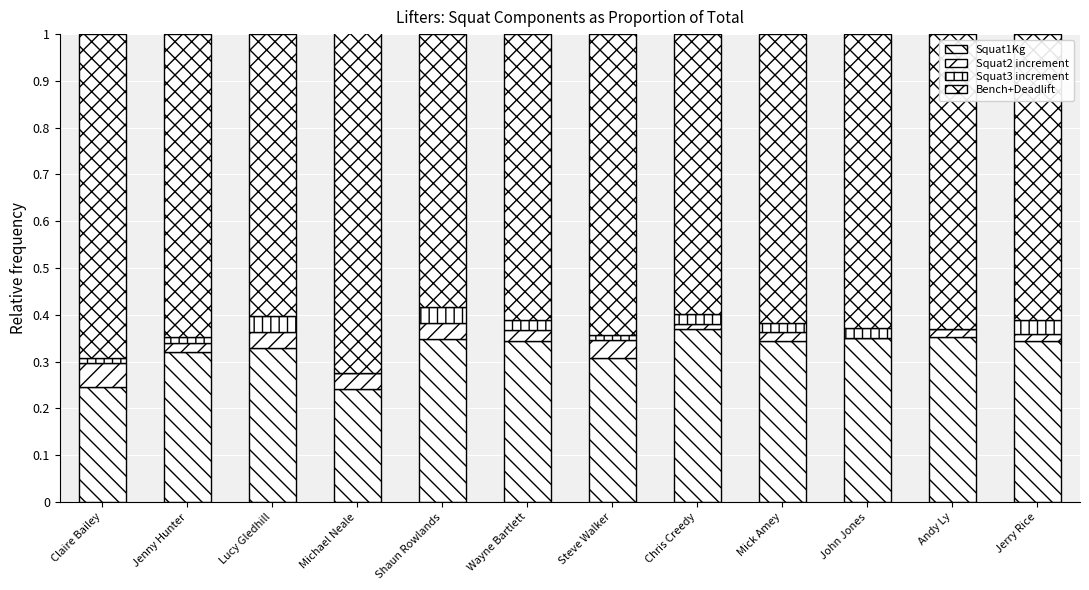

What position from the right is Claire Bailey?

12